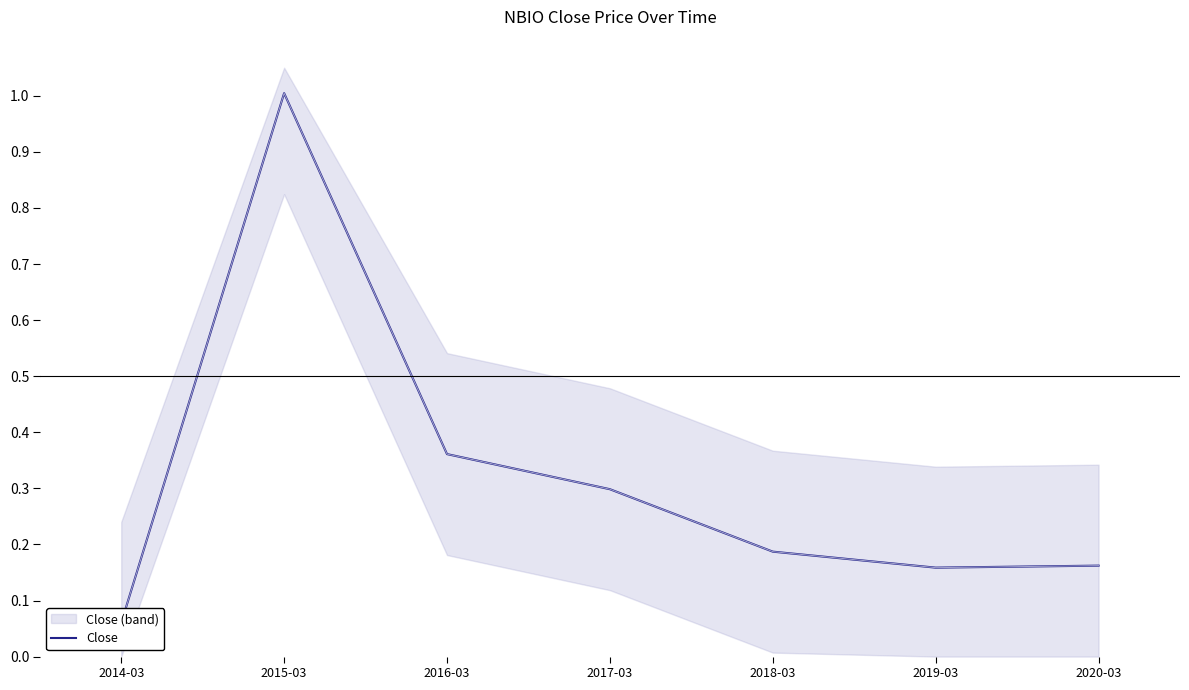

At which category does the chart reach its peak across all series?

2015-03